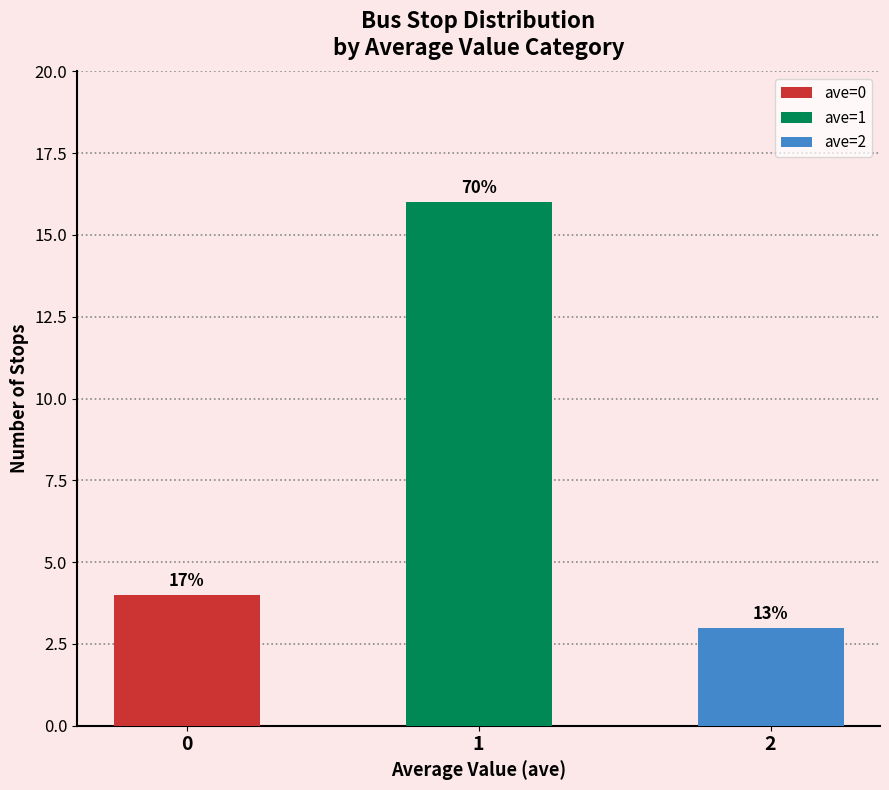

At which label is ave_values closest to 1?

1